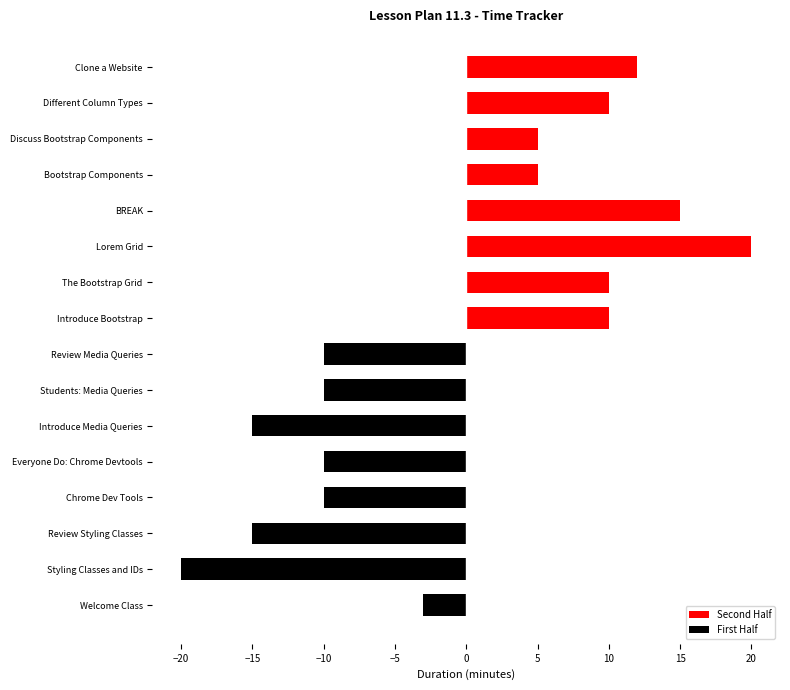

What is the total value across all series at −10?

5